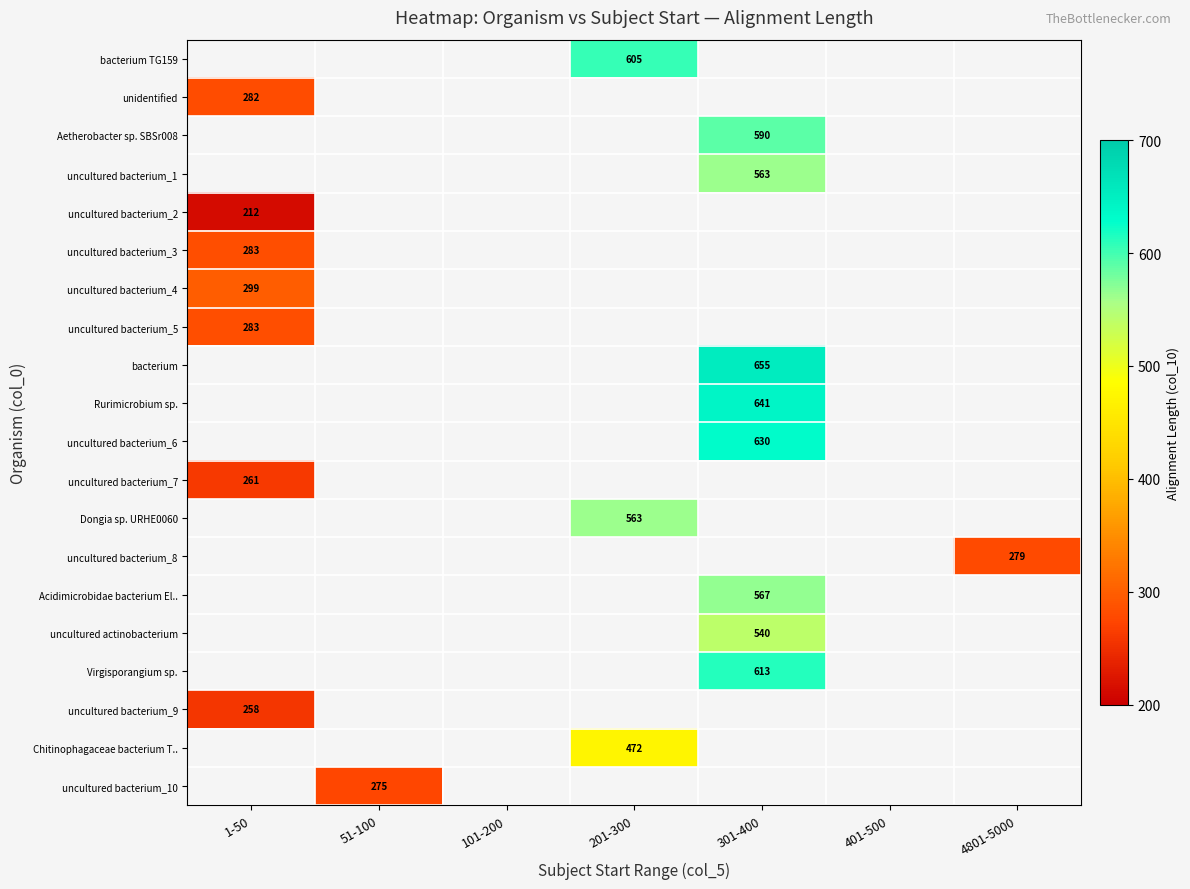

The value of Virgisporangium sp. at 301-400 is 811. True or false?

False